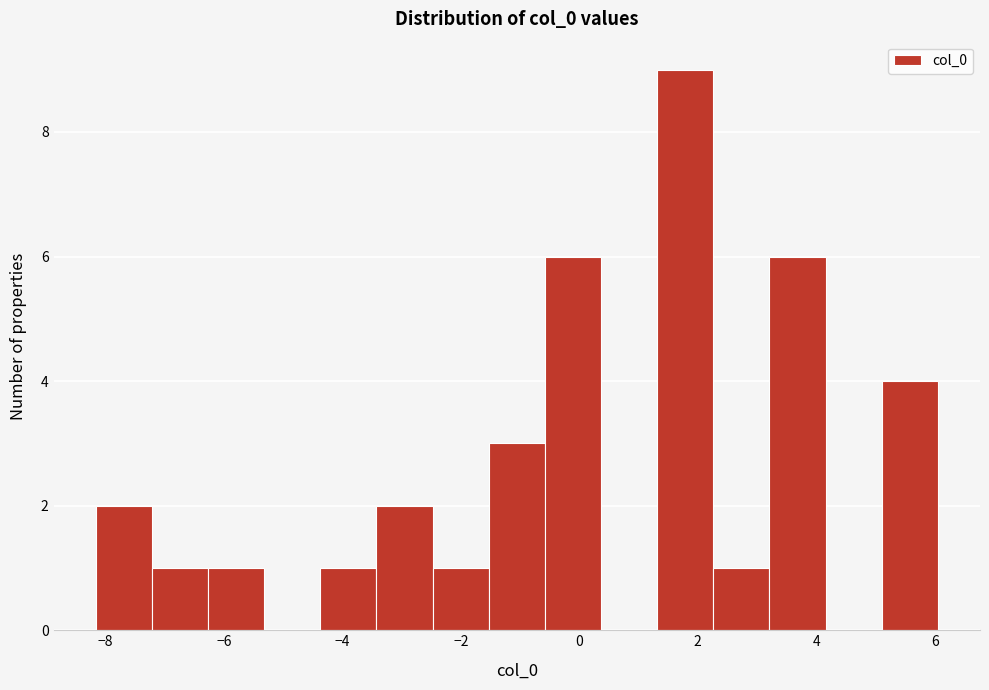

Reading left to right, transcribe this chart: for each bar, give the range it covers on the x-axis and its height. Neither the bar edges nor the heights are printed on the chart, so give them approximately, as read against the axes.

-8.2 to -7.2: 2
-7.2 to -6.2: 1
-6.2 to -5.4: 1
-5.4 to -4.4: 0
-4.4 to -3.4: 1
-3.4 to -2.4: 2
-2.4 to -1.6: 1
-1.6 to -0.6: 3
-0.6 to 0.4: 6
0.4 to 1.4: 0
1.4 to 2.2: 9
2.2 to 3.2: 1
3.2 to 4.2: 6
4.2 to 5.2: 0
5.2 to 6.0: 4